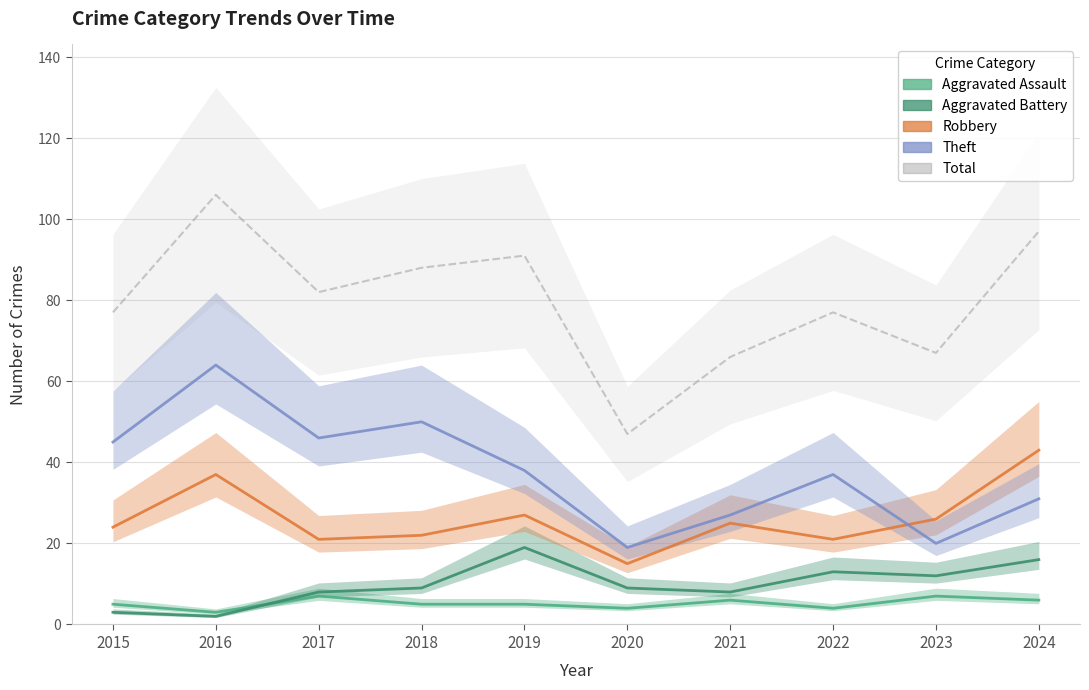

What is the highest value of the Theft series?

64